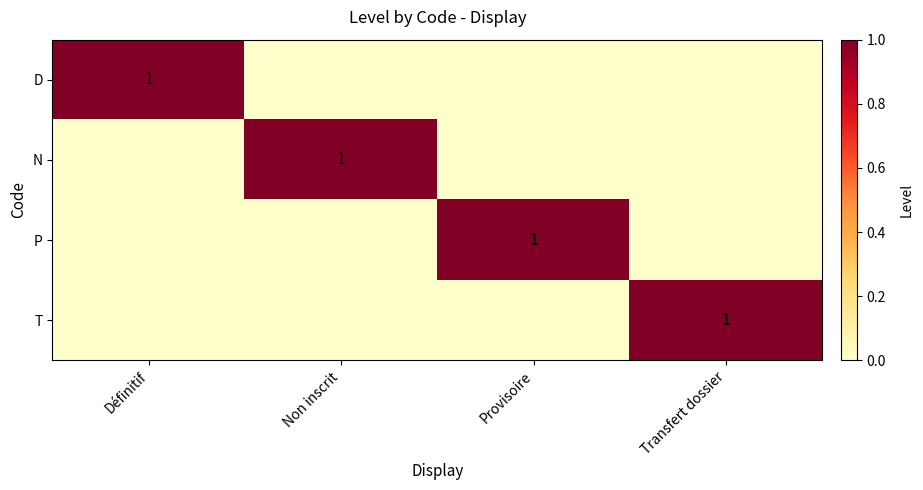

How many data points in D are above 0?

1